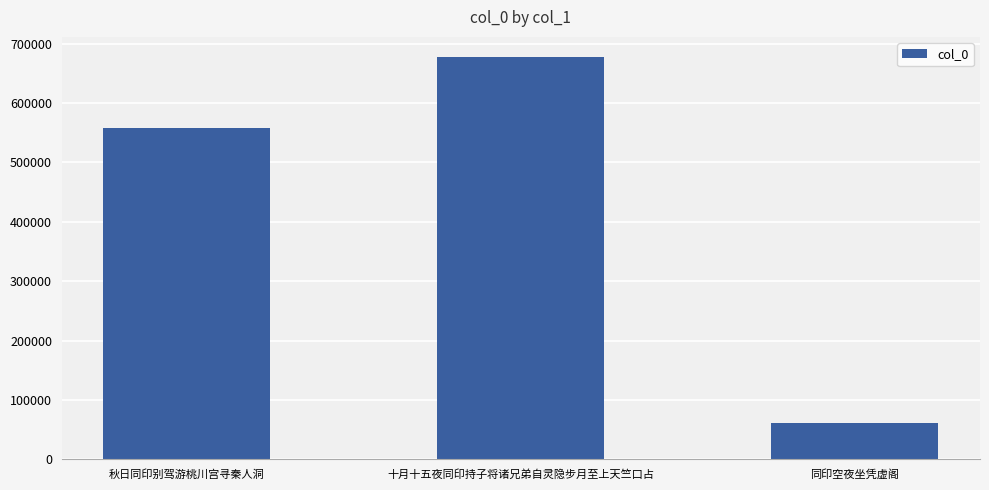

What is the approximate value at 十月十五夜同印持子将诸兄弟自灵隐步月至上天竺口占?

677286